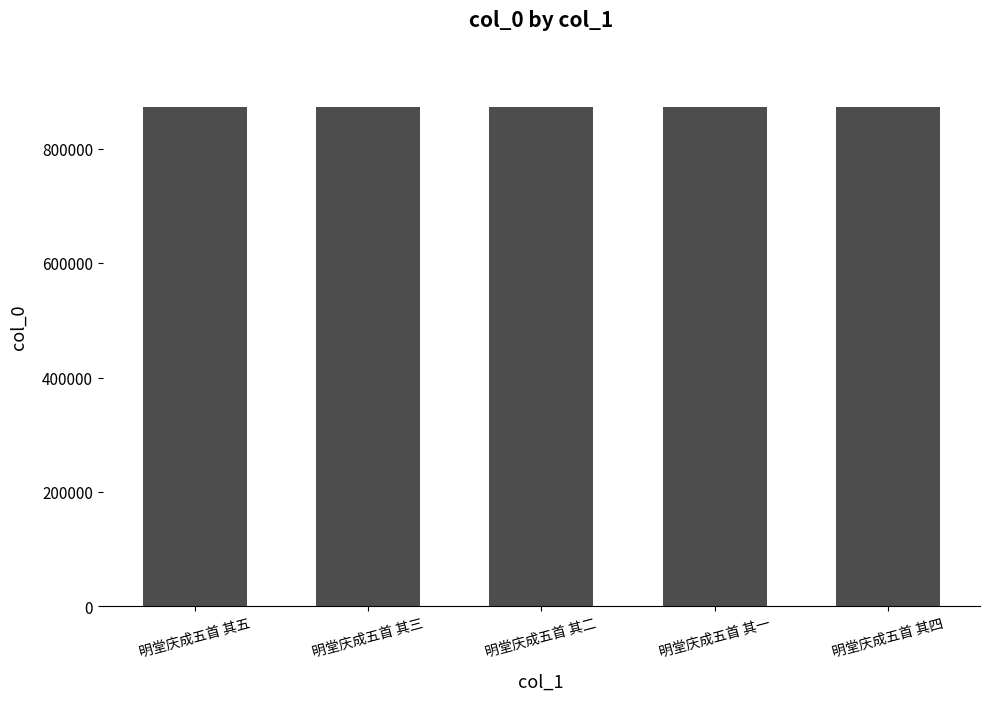

What is the label of the 1st bar from the right?

明堂庆成五首 其四